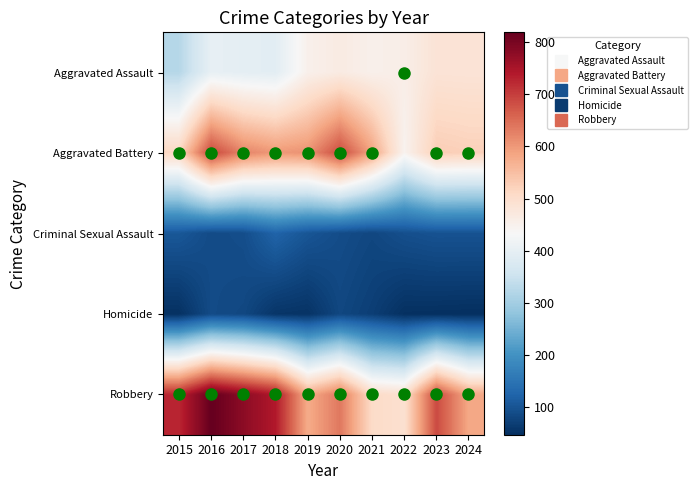

Which series has the widest spread of values?

Robbery